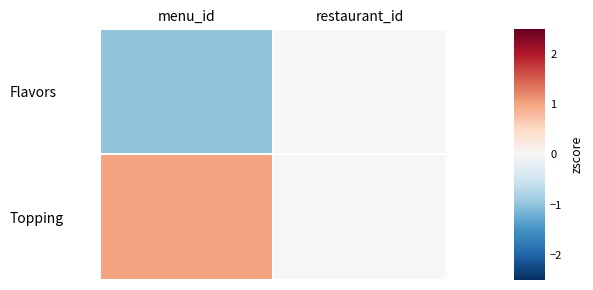

At which category is the sum across all series the highest?

menu_id